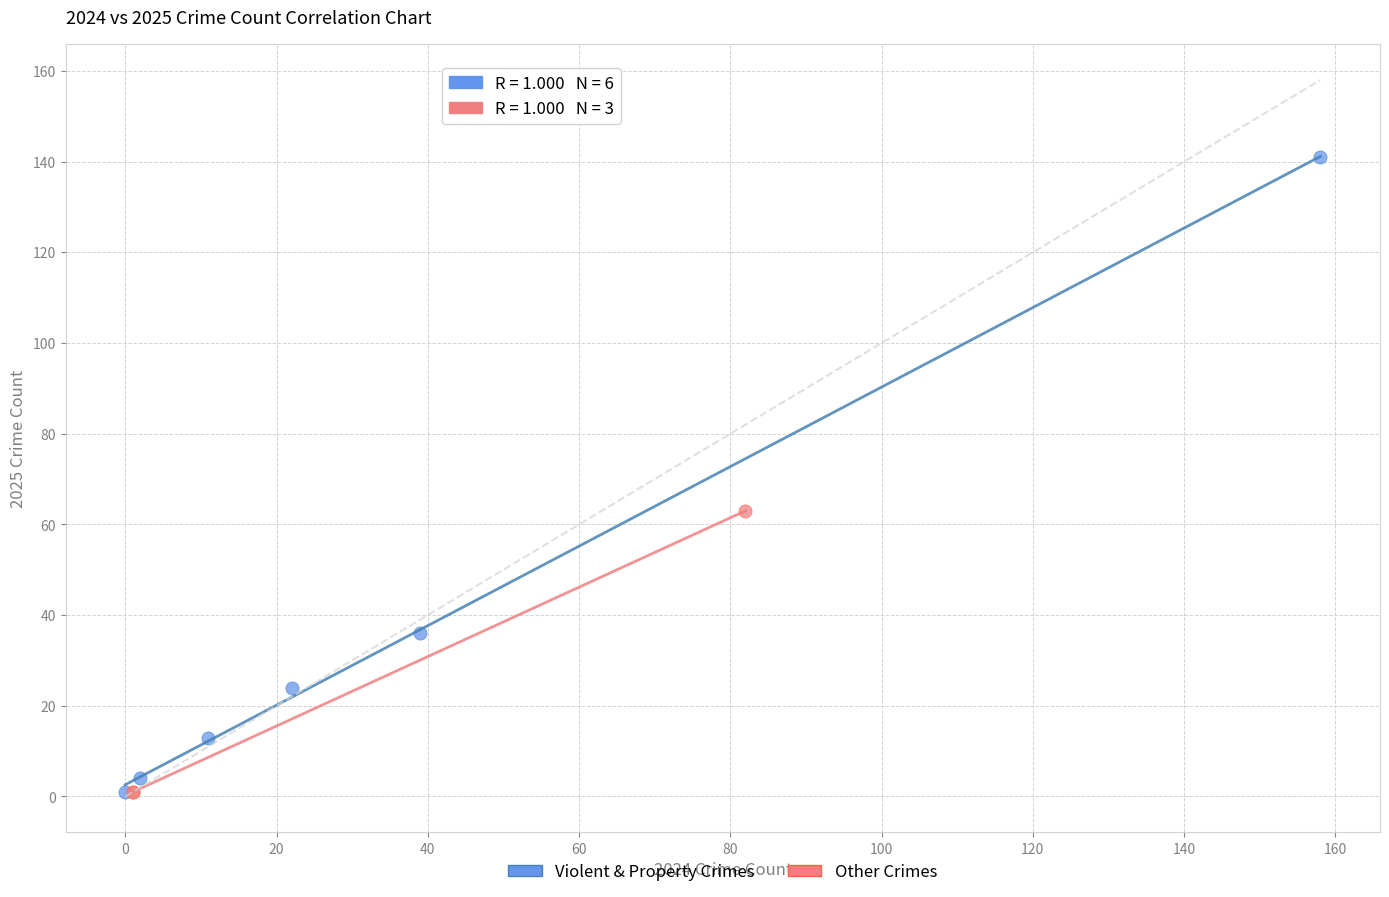

What are all the series names shown in the legend?

Violent & Property Crimes, Other Crimes